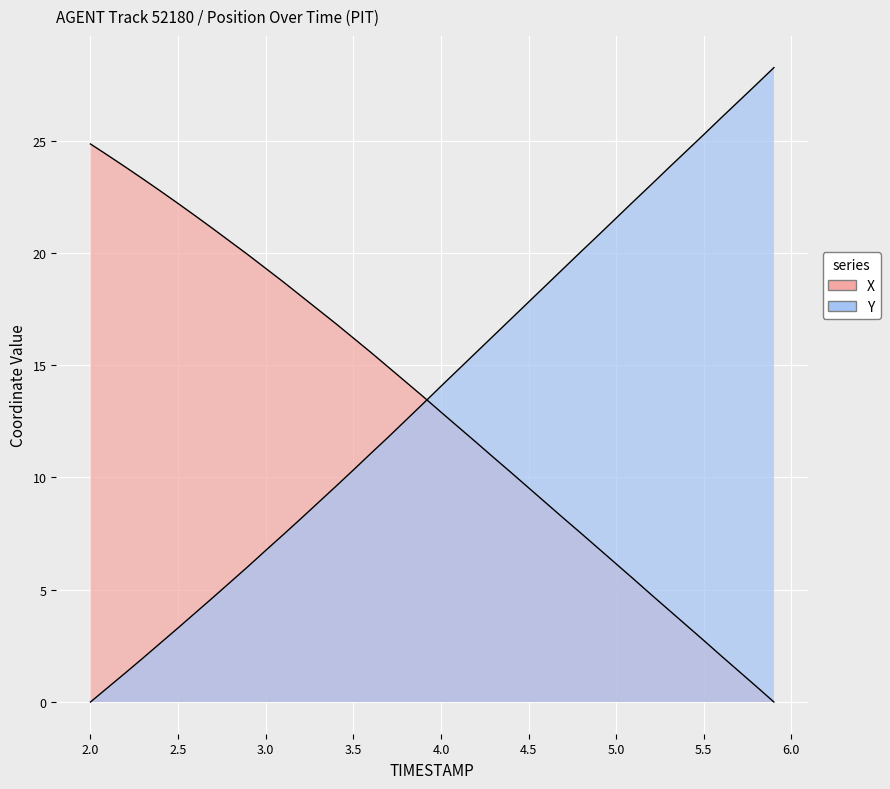

True or false: X and Y cross at least once.

True